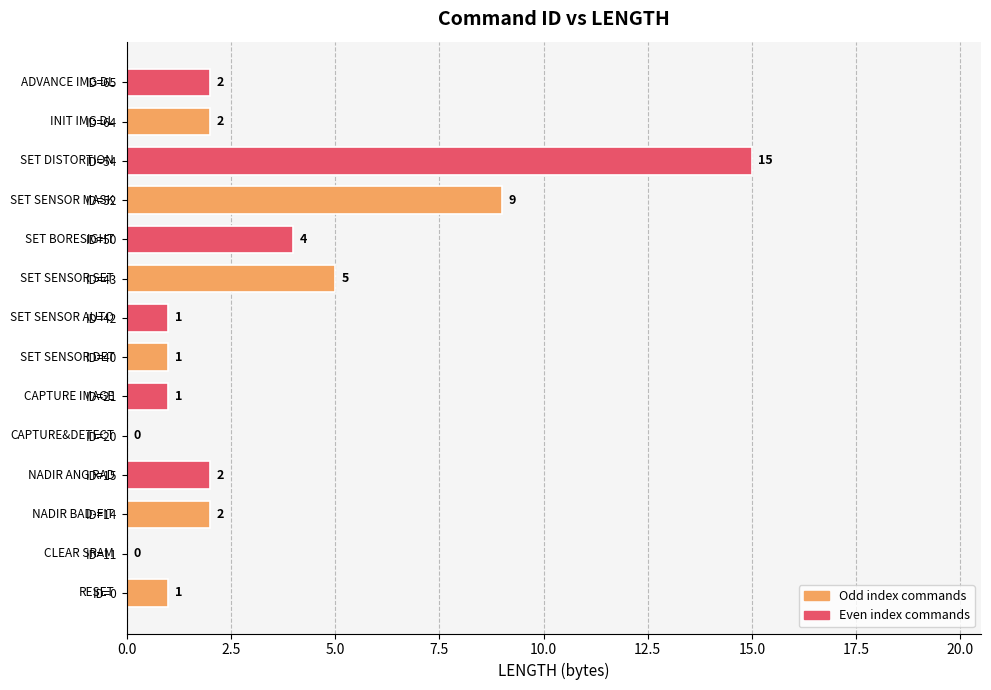

What is the change in value from ID=11 to ID=40?

+1